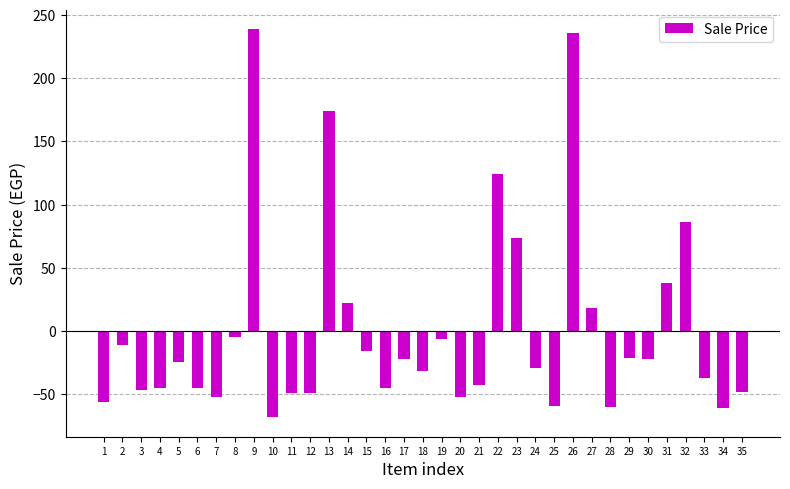

How many bars are there in total?

35